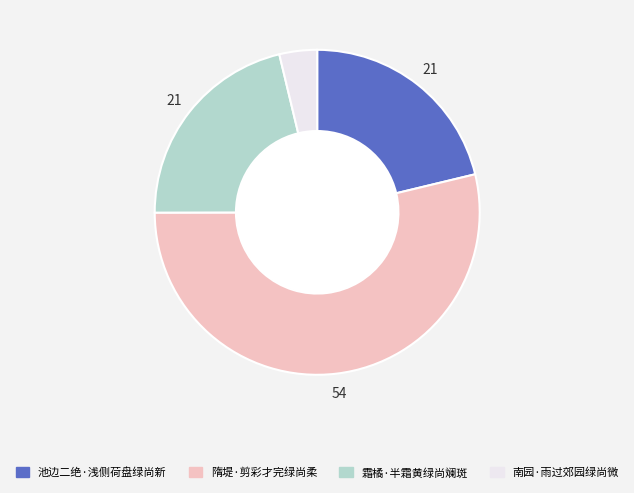

Does 隋堤·剪彩才完绿尚柔 account for over 50% of the chart?

Yes